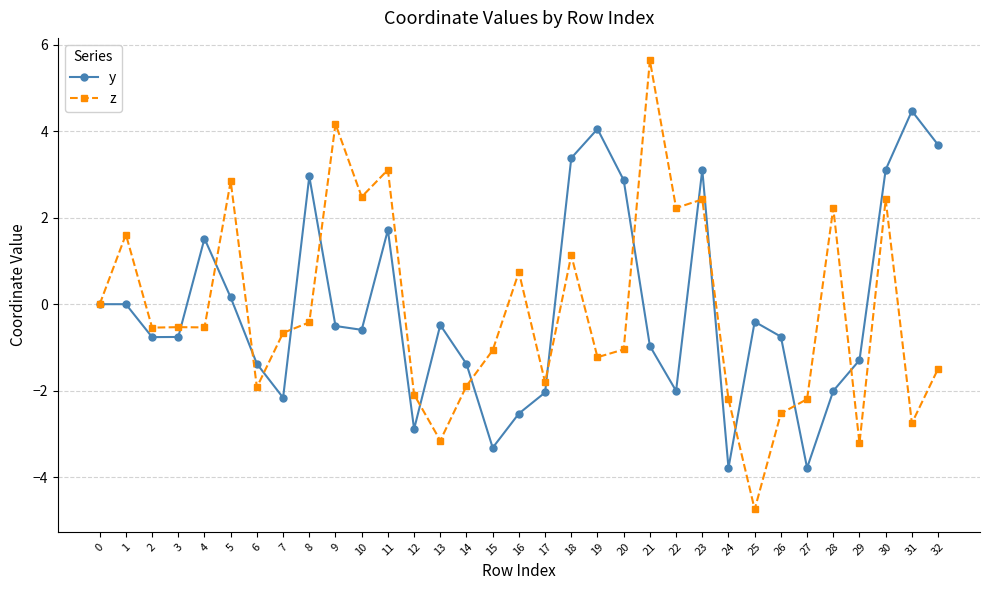

True or false: z has a value of -2.7 at 14.

False